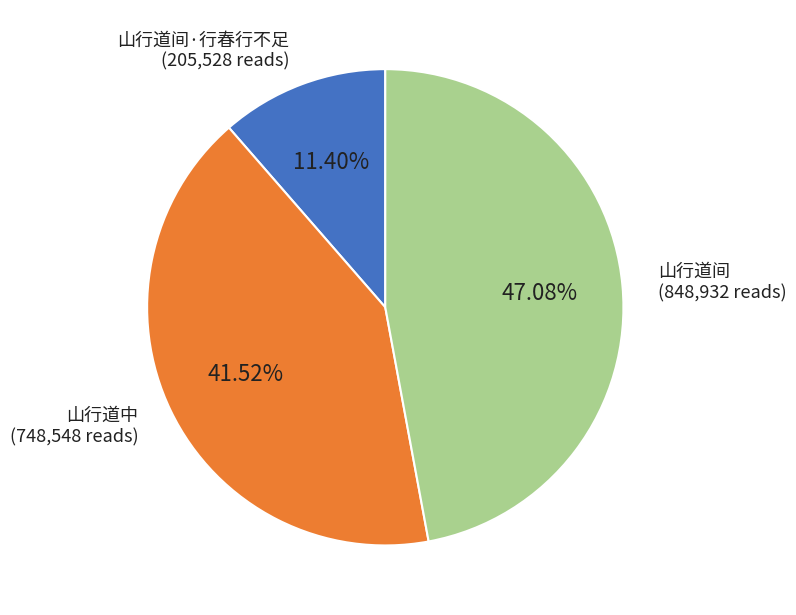

To the nearest percent, what is the average slice percentage?

33%